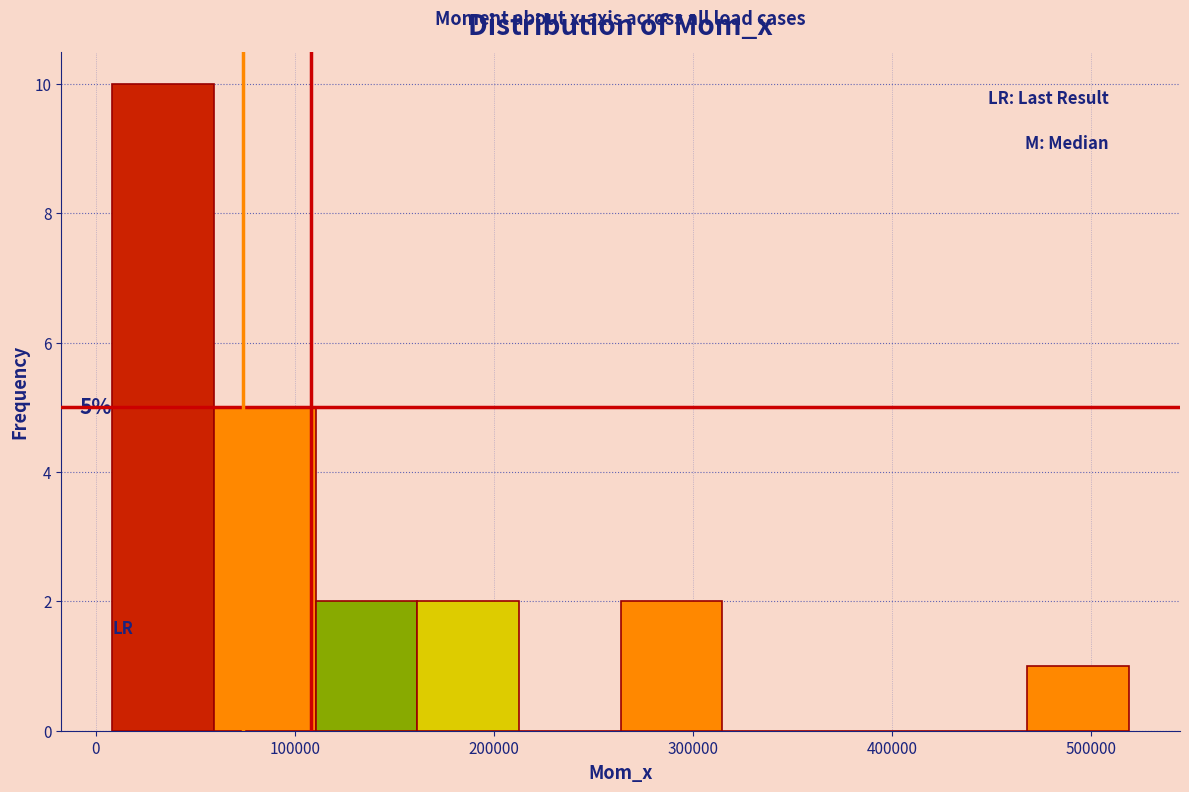

Which range on the x-axis has the tallest bar?

10000 to 60000